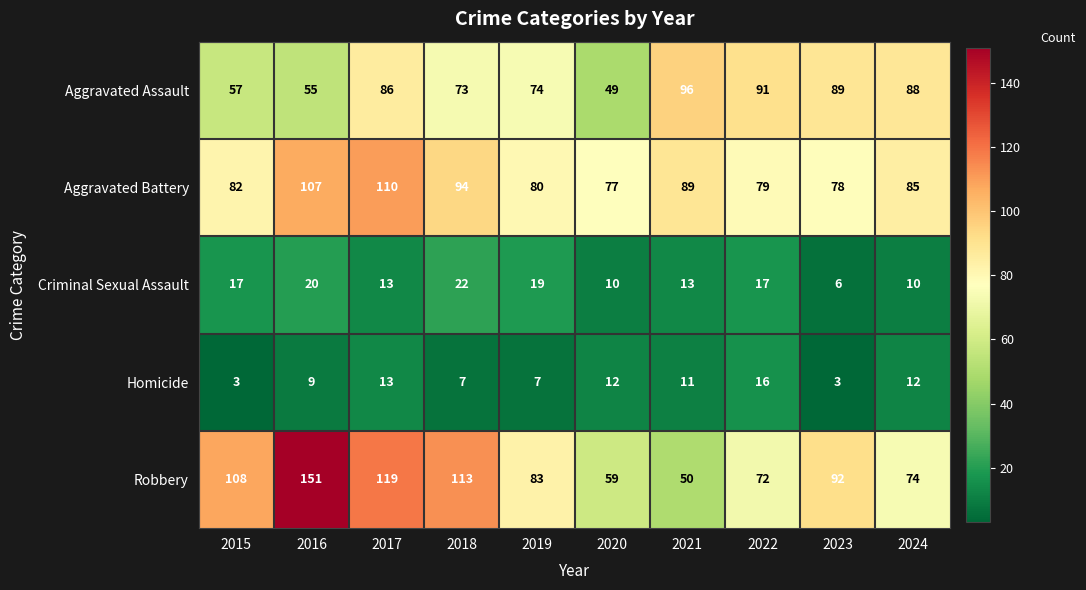

At 2020, list the series in order from smallest to largest.

Criminal Sexual Assault, Homicide, Aggravated Assault, Robbery, Aggravated Battery